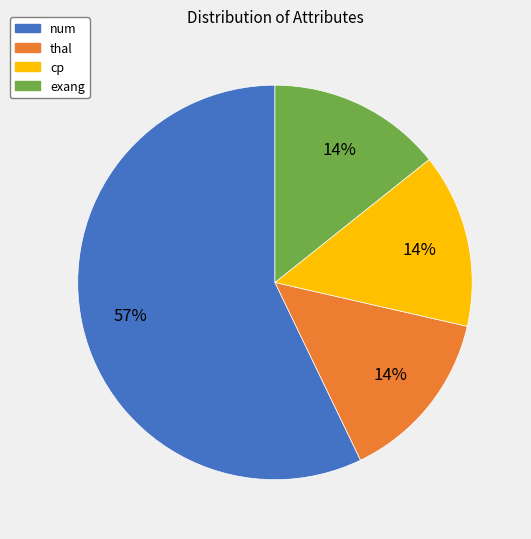

Which slice is the largest?

num